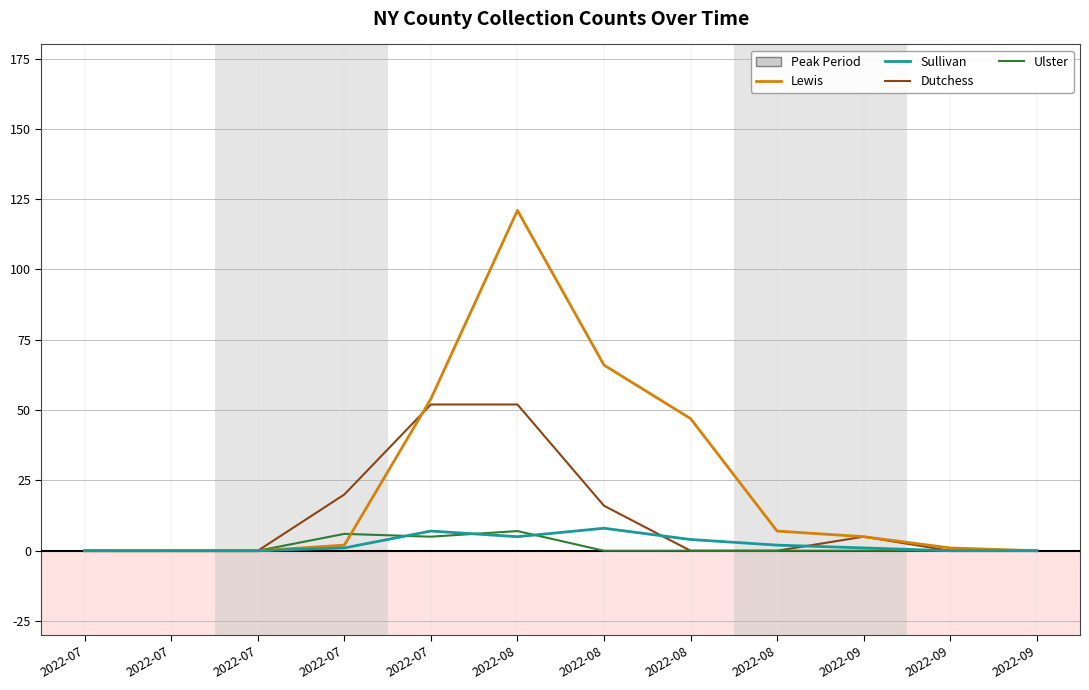

What is the difference between the maximum and minimum values in the Ulster series?

7